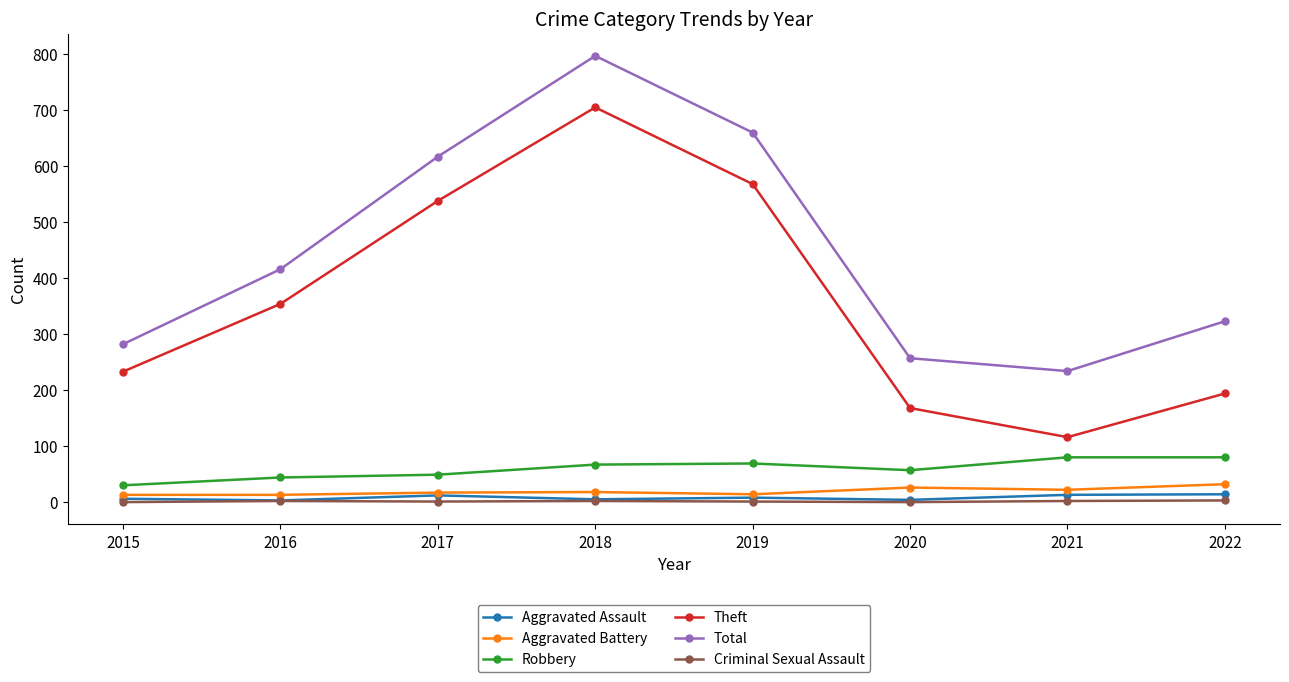

Does the chart display data point markers on the line(s)?

Yes